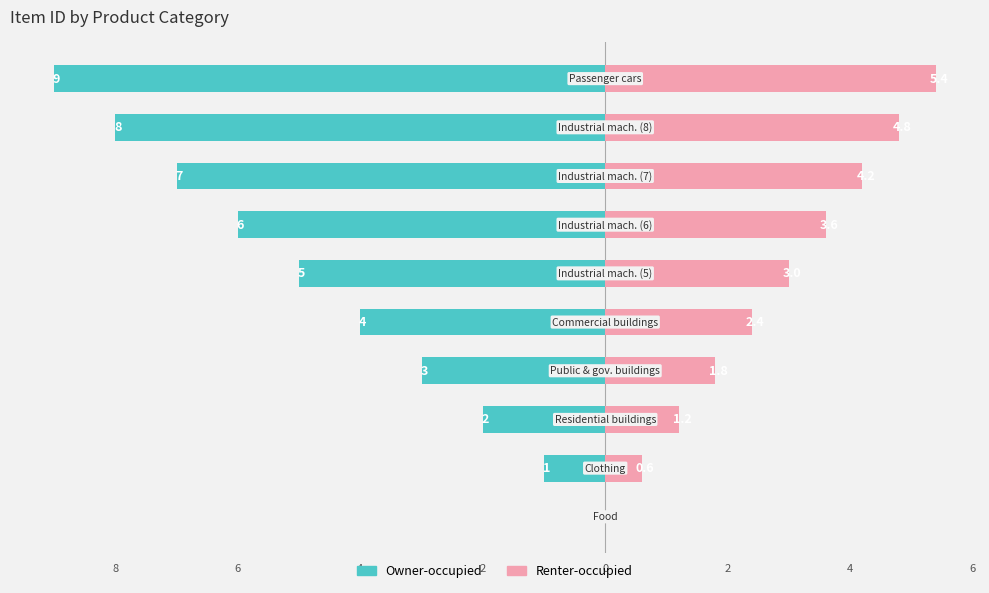

Reading left to right, list all the values displayed in this chart.

Owner-occupied: 10=0.0	8=-1.0	6=-2.0	4=-3.0	2=-4.0	0=-5.0	2=-6.0	4=-7.0	6=-8.0	8=-9.0
Renter-occupied: 10=0.0	8=0.6	6=1.2	4=1.8	2=2.4	0=3.0	2=3.6	4=4.2	6=4.8	8=5.4